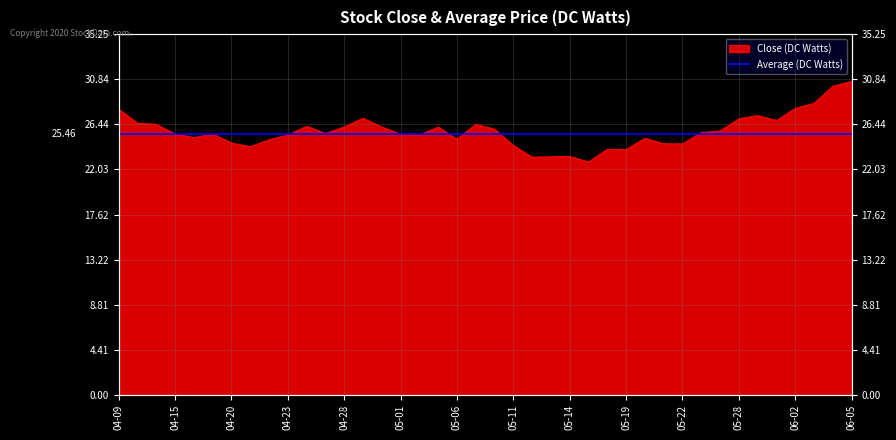

Between 05-14 and 05-22, which is larger?

05-22